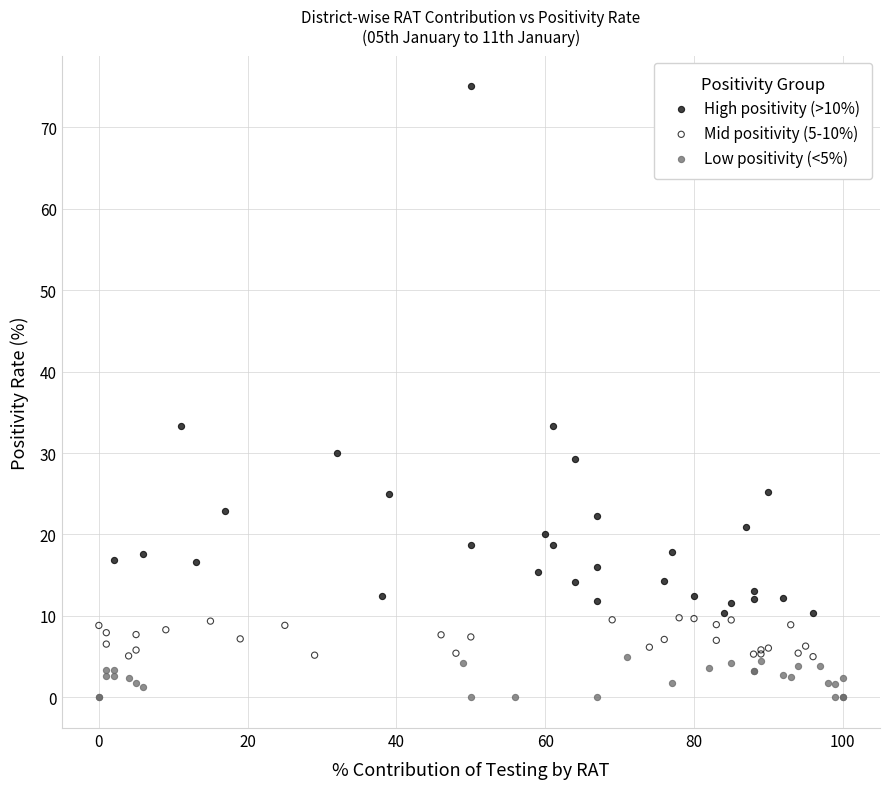

Which series reaches the maximum Y coordinate?

High positivity (>10%)